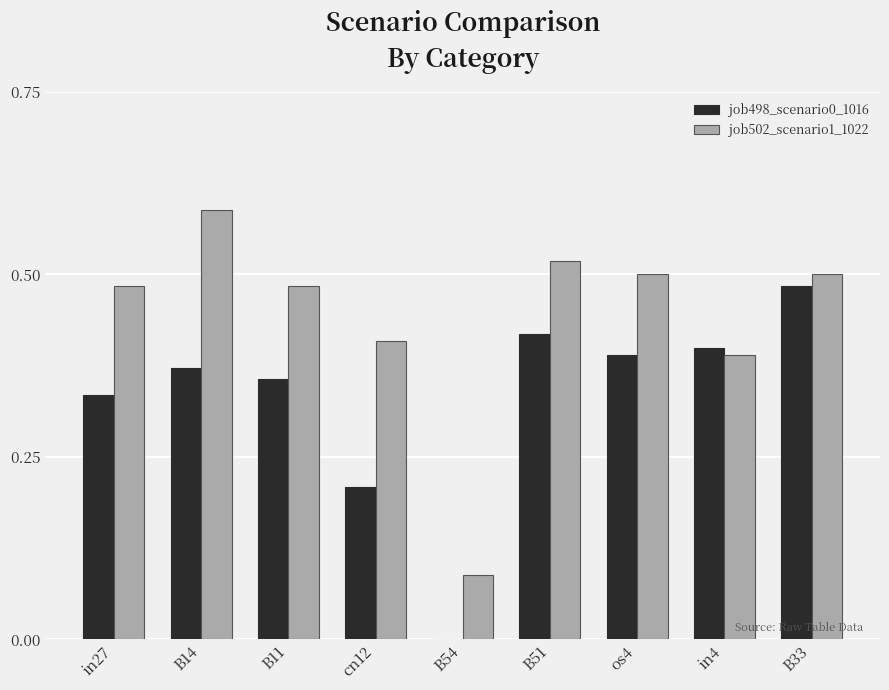

Which category has the highest value in the job502_scenario1_1022 series?

B14